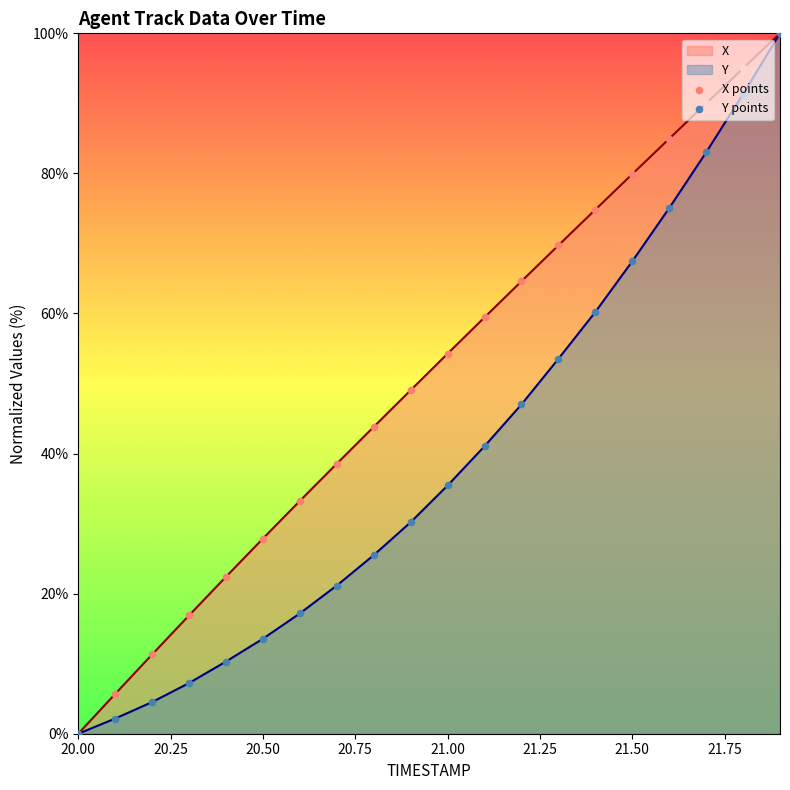

Which series has the largest Y range (max minus min)?

X points